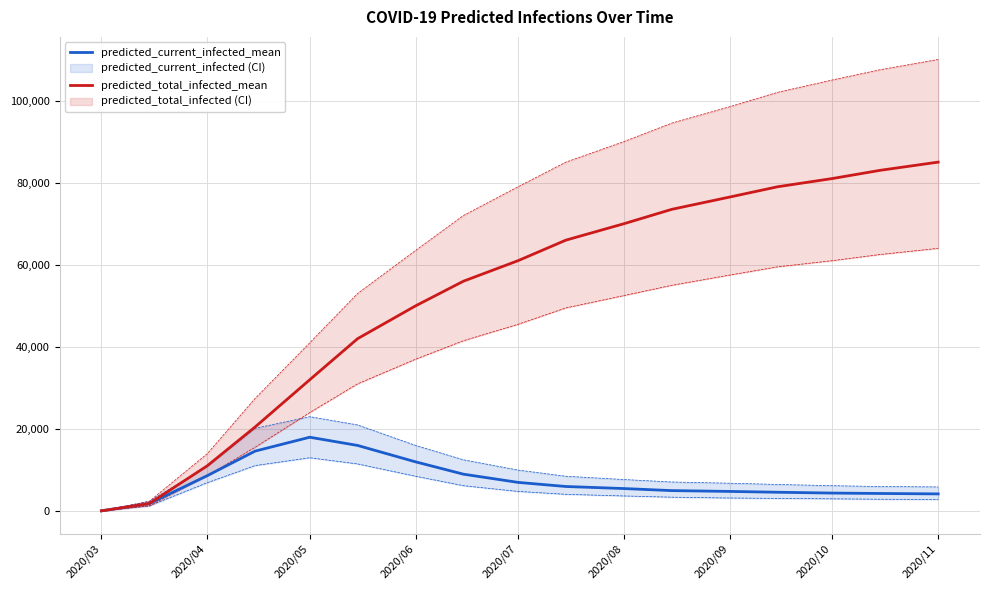

The value of predicted_total_infected_mean at 2020/04 is 11049. True or false?

True